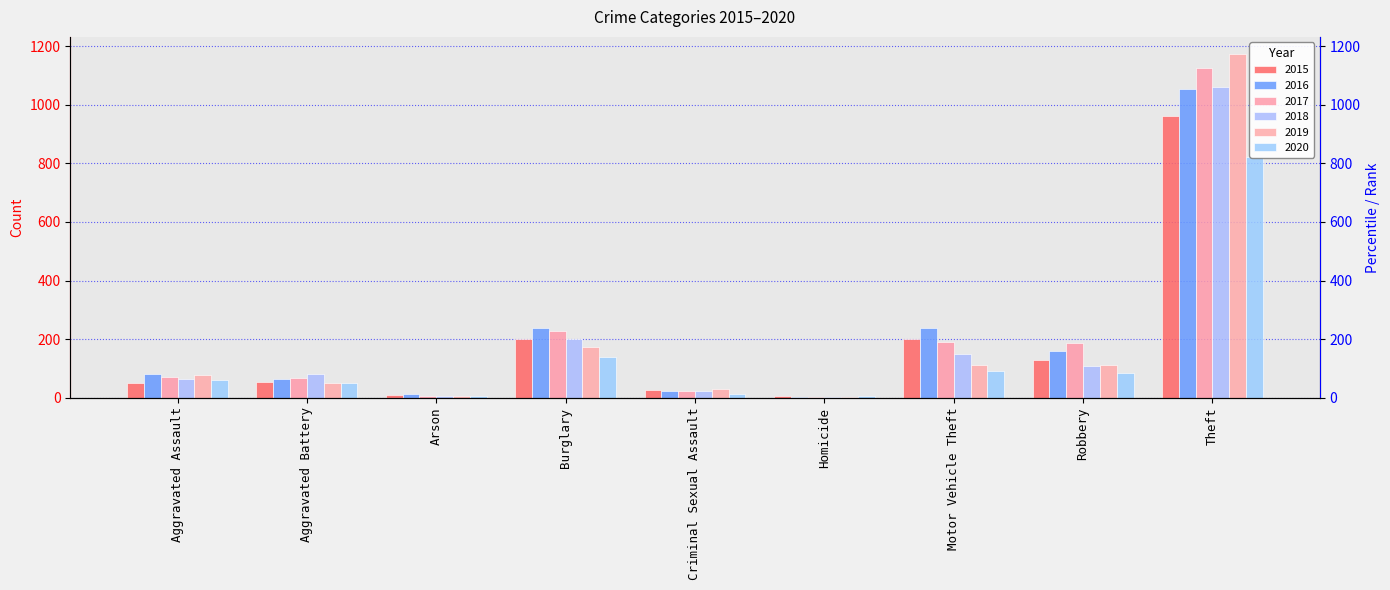

What is the value of the 2017 bar at the 4th from the left?

228